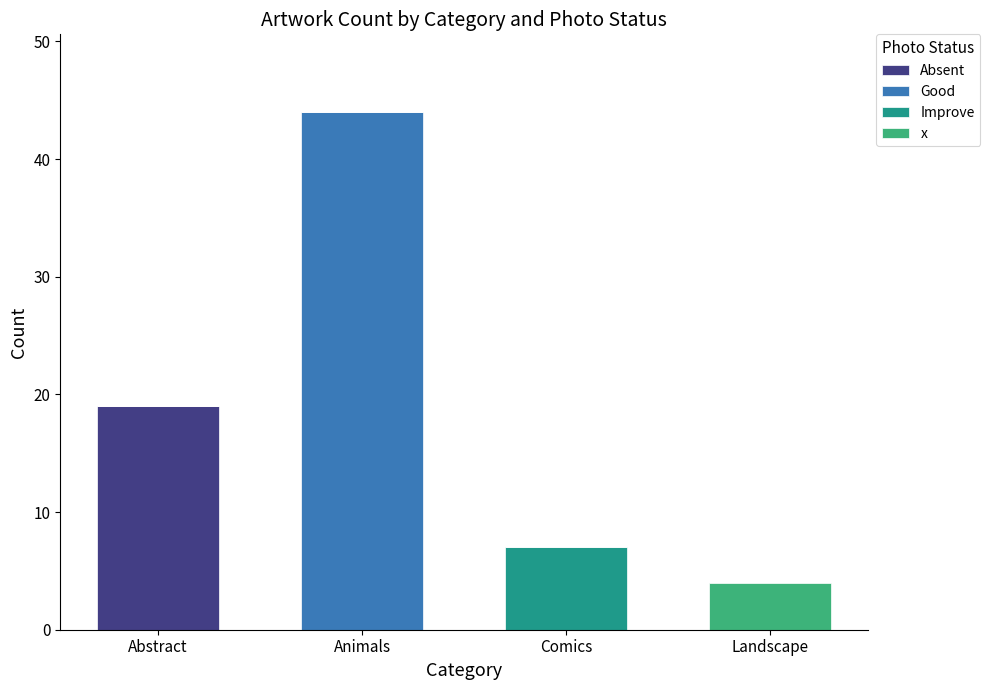

What is the total value across all series at Comics?

7